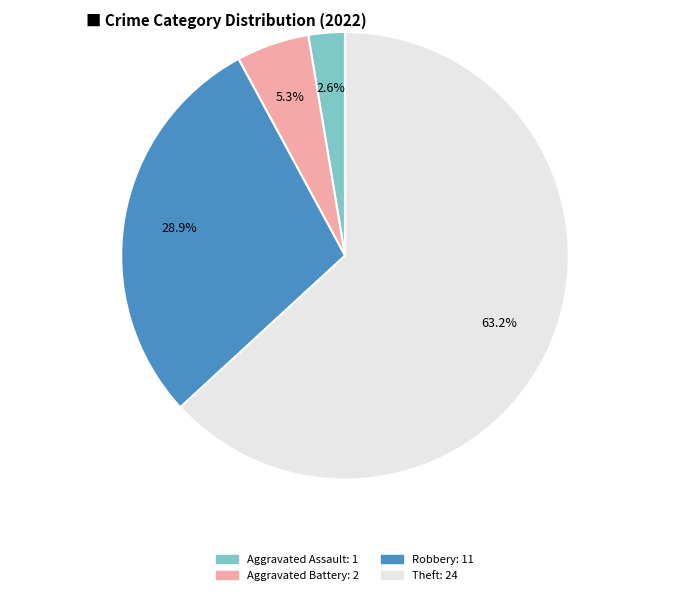

How many slices are in this pie chart?

4